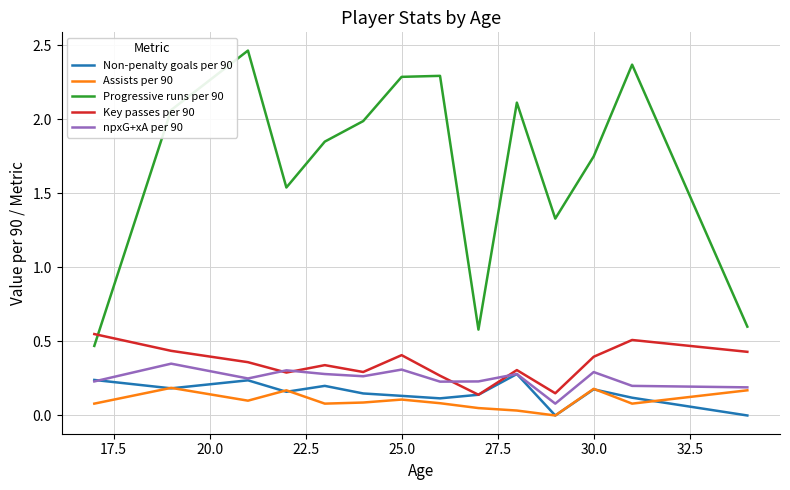

True or false: npxG+xA per 90 and Progressive runs per 90 cross at least once.

False